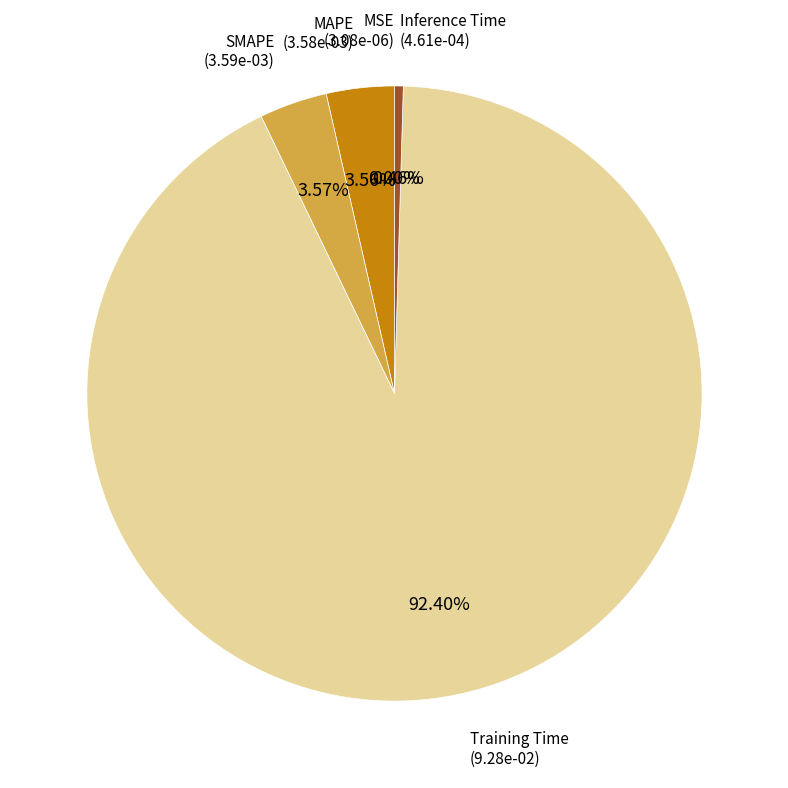

What is the largest slice in the pie chart?

Training Time